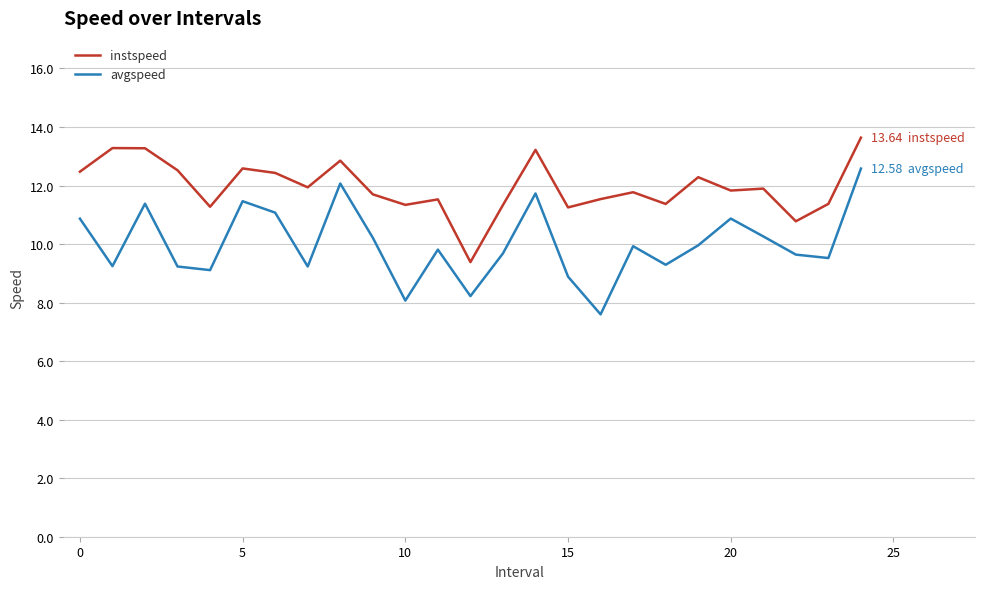

Which series has the largest total across all categories?

instspeed